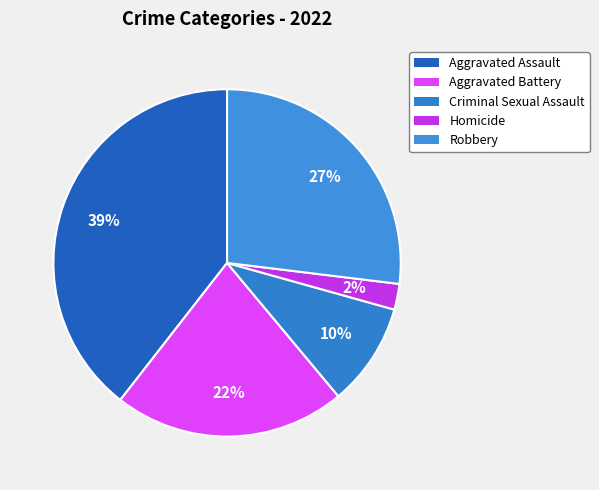

What percentage is the Homicide slice, to the nearest percent?

2%